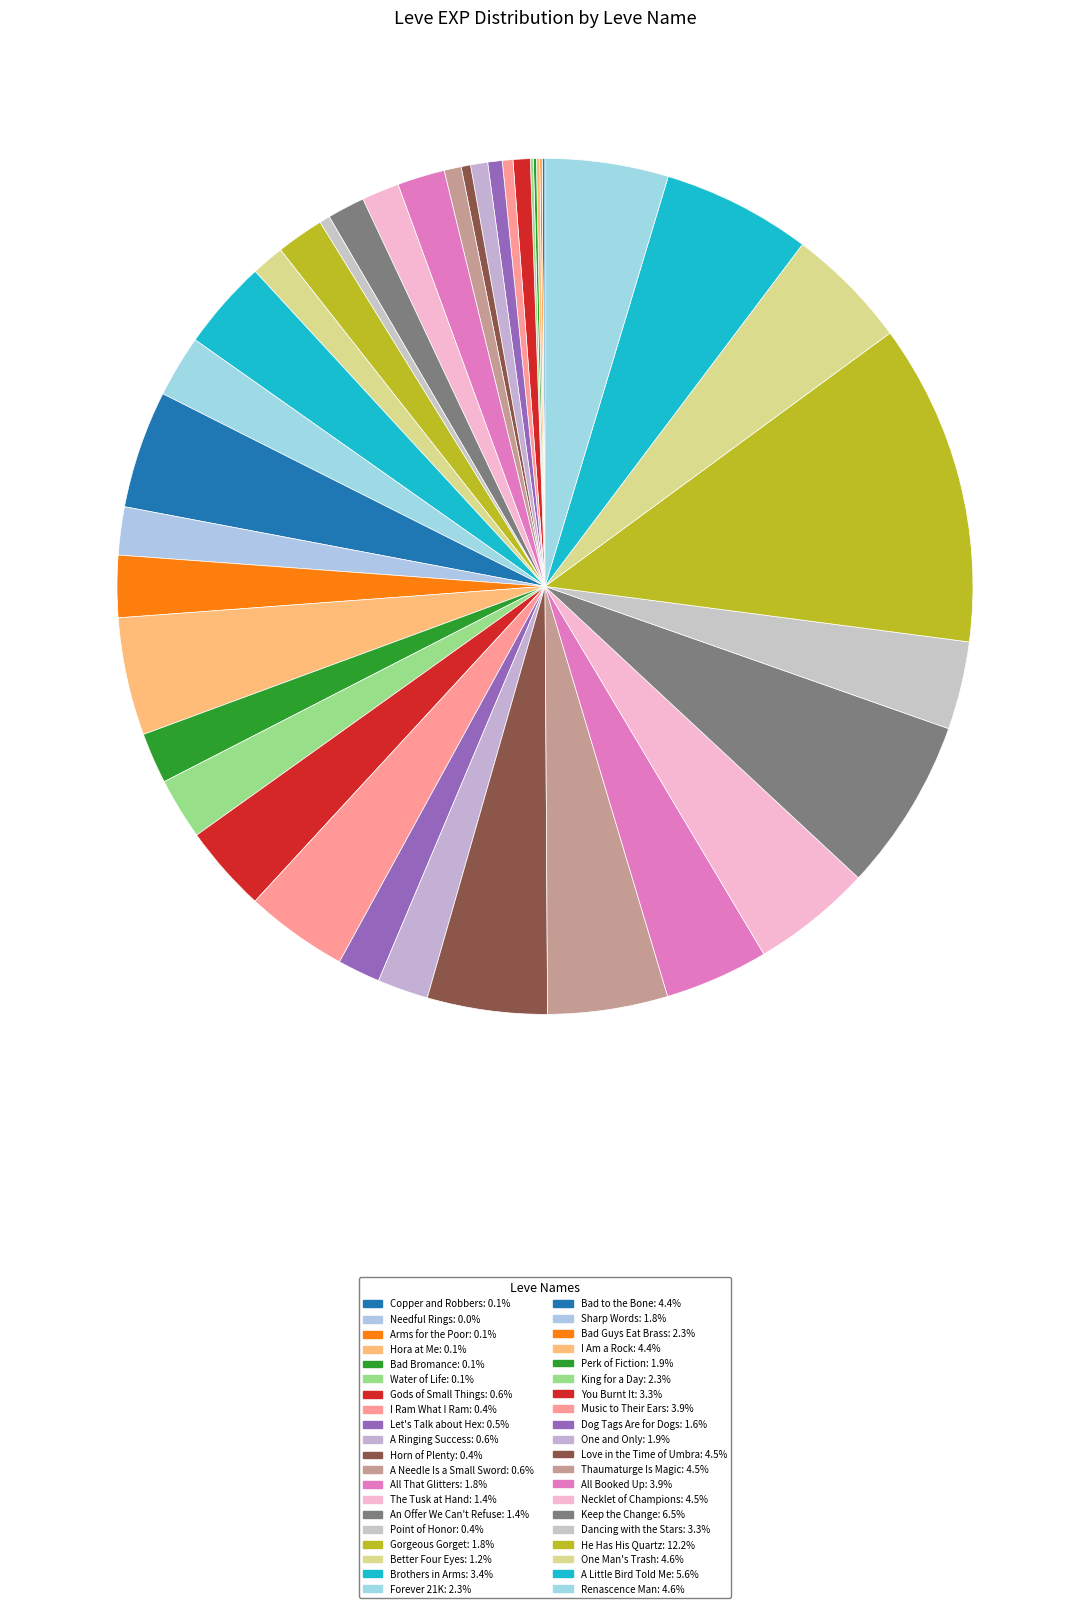

To the nearest percent, what is the combined percentage of One Man's Trash and The Tusk at Hand?

6%